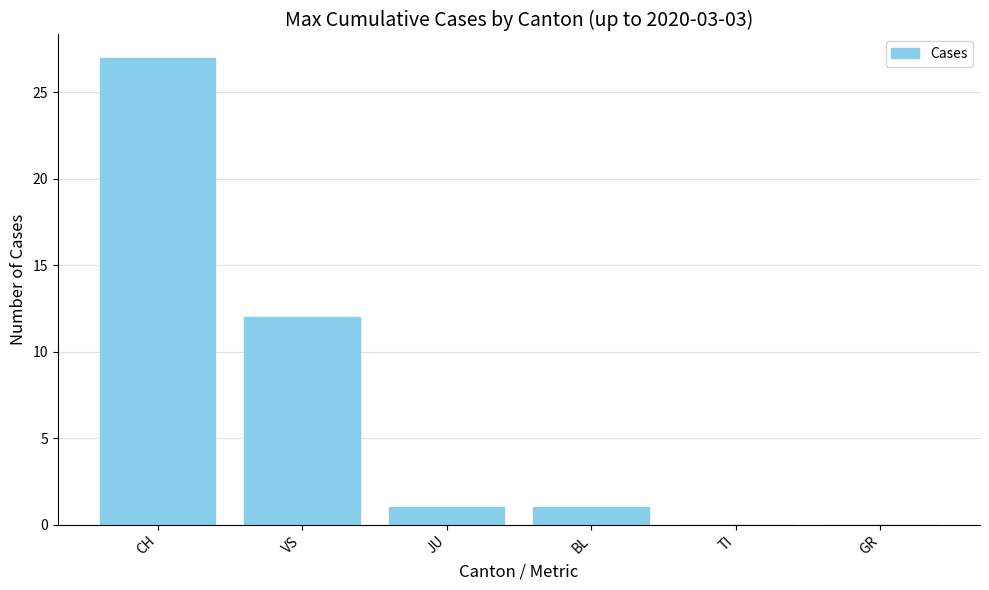

What is the sum of all values?

41